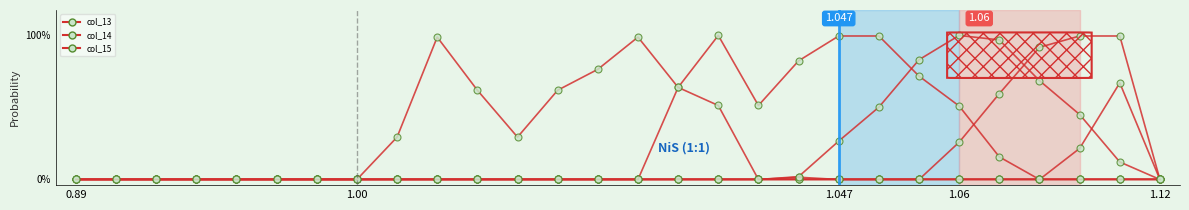

Does the chart have visible grid lines?

No